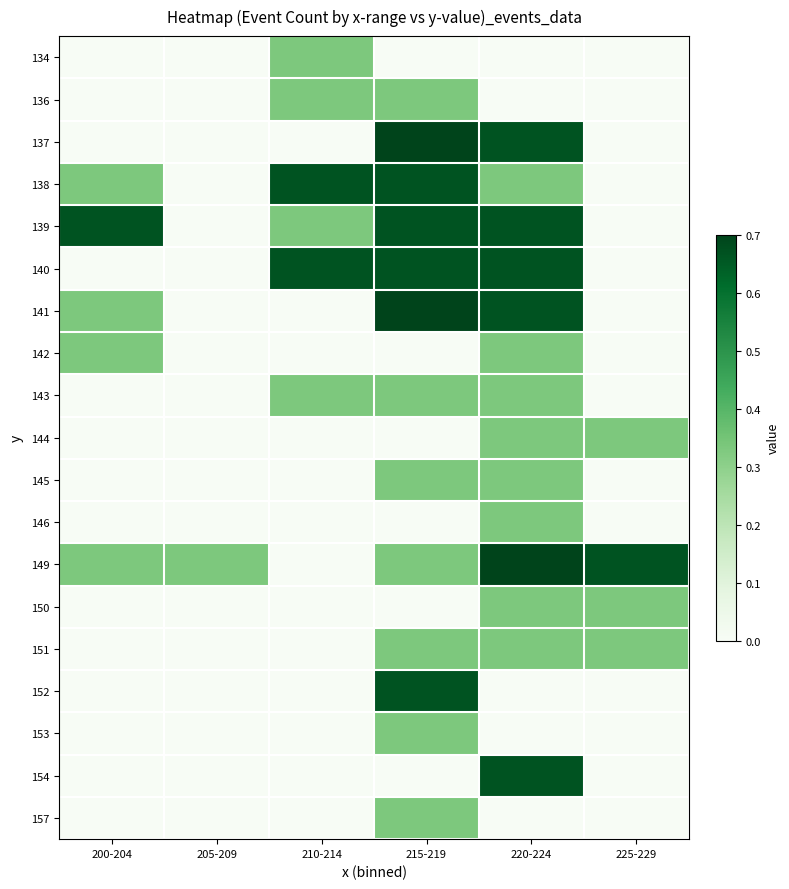

Reading left to right, list all the values displayed in this chart.

134: 200-204=0.0	205-209=0.0	210-214=0.3	215-219=0.0	220-224=0.0	225-229=0.0
136: 200-204=0.0	205-209=0.0	210-214=0.3	215-219=0.3	220-224=0.0	225-229=0.0
137: 200-204=0.0	205-209=0.0	210-214=0.0	215-219=1.0	220-224=0.7	225-229=0.0
138: 200-204=0.3	205-209=0.0	210-214=0.7	215-219=0.7	220-224=0.3	225-229=0.0
139: 200-204=0.7	205-209=0.0	210-214=0.3	215-219=0.7	220-224=0.7	225-229=0.0
140: 200-204=0.0	205-209=0.0	210-214=0.7	215-219=0.7	220-224=0.7	225-229=0.0
141: 200-204=0.3	205-209=0.0	210-214=0.0	215-219=1.0	220-224=0.7	225-229=0.0
142: 200-204=0.3	205-209=0.0	210-214=0.0	215-219=0.0	220-224=0.3	225-229=0.0
143: 200-204=0.0	205-209=0.0	210-214=0.3	215-219=0.3	220-224=0.3	225-229=0.0
144: 200-204=0.0	205-209=0.0	210-214=0.0	215-219=0.0	220-224=0.3	225-229=0.3
145: 200-204=0.0	205-209=0.0	210-214=0.0	215-219=0.3	220-224=0.3	225-229=0.0
146: 200-204=0.0	205-209=0.0	210-214=0.0	215-219=0.0	220-224=0.3	225-229=0.0
149: 200-204=0.3	205-209=0.3	210-214=0.0	215-219=0.3	220-224=1.0	225-229=0.7
150: 200-204=0.0	205-209=0.0	210-214=0.0	215-219=0.0	220-224=0.3	225-229=0.3
151: 200-204=0.0	205-209=0.0	210-214=0.0	215-219=0.3	220-224=0.3	225-229=0.3
152: 200-204=0.0	205-209=0.0	210-214=0.0	215-219=0.7	220-224=0.0	225-229=0.0
153: 200-204=0.0	205-209=0.0	210-214=0.0	215-219=0.3	220-224=0.0	225-229=0.0
154: 200-204=0.0	205-209=0.0	210-214=0.0	215-219=0.0	220-224=0.7	225-229=0.0
157: 200-204=0.0	205-209=0.0	210-214=0.0	215-219=0.3	220-224=0.0	225-229=0.0